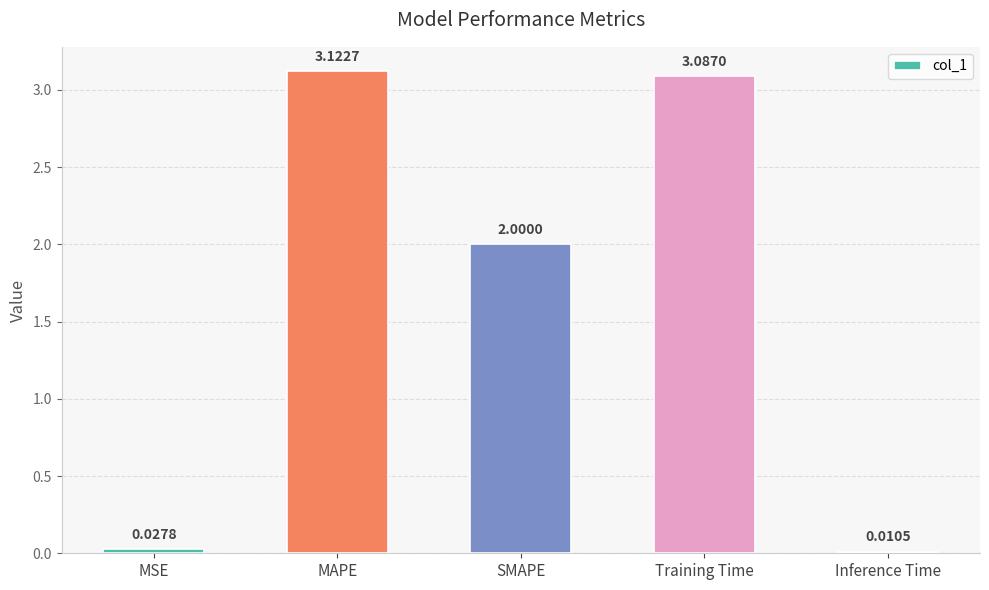

What is the average value?

1.6